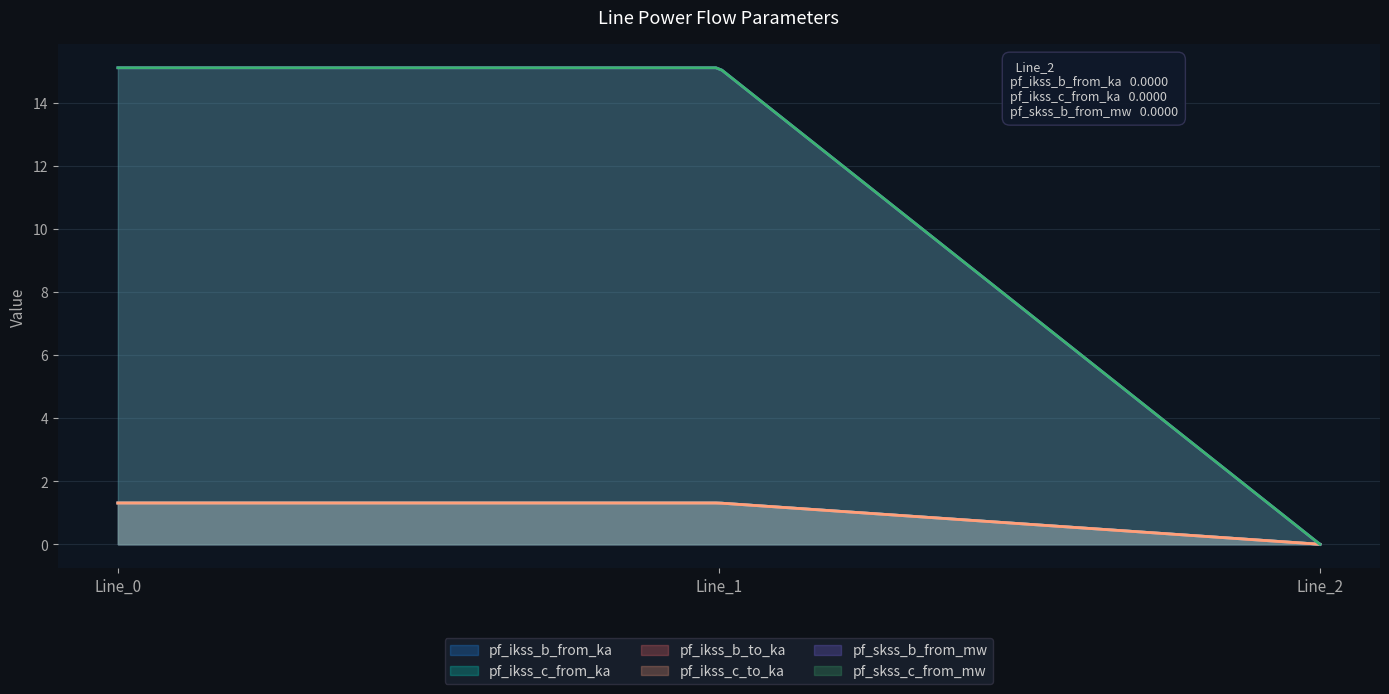

How many data points in pf_ikss_c_to_ka are above 1?

2